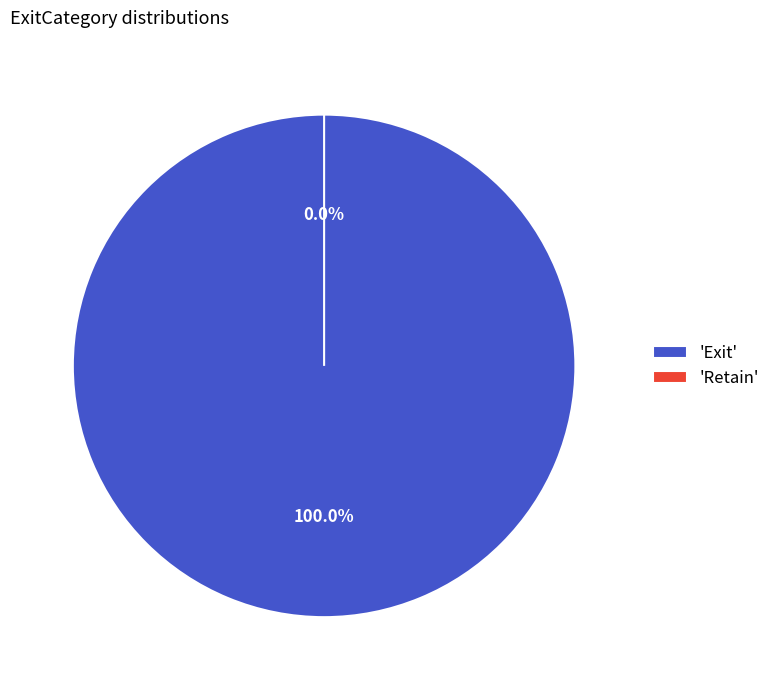

True or false: Exit accounts for 100% of the total.

True